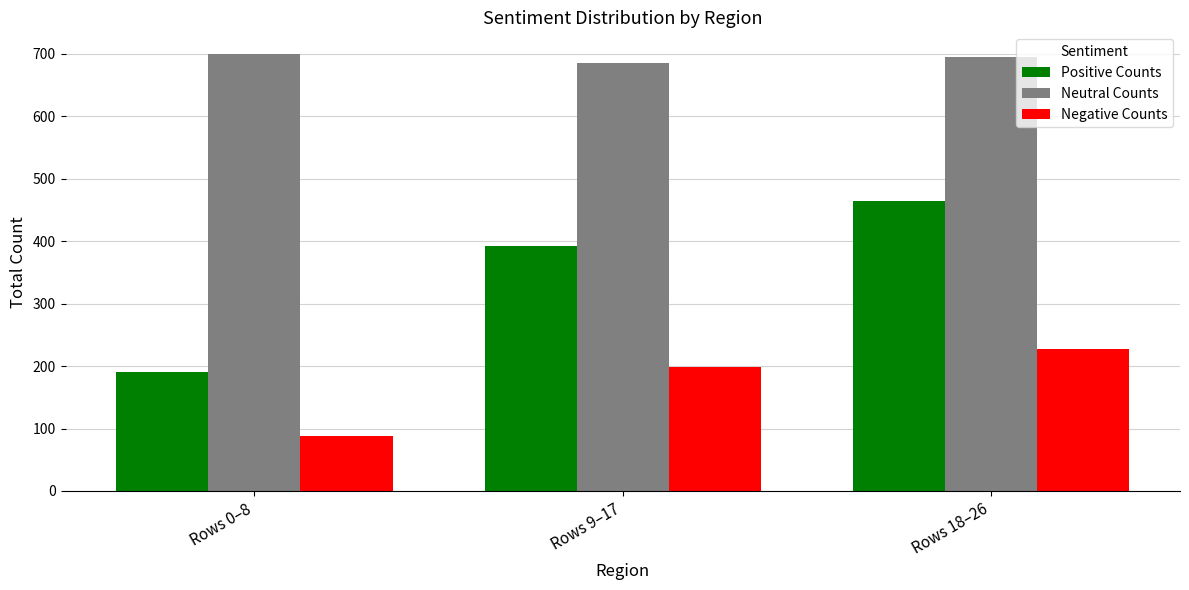

How many values in the Positive Counts series exceed 392?

2